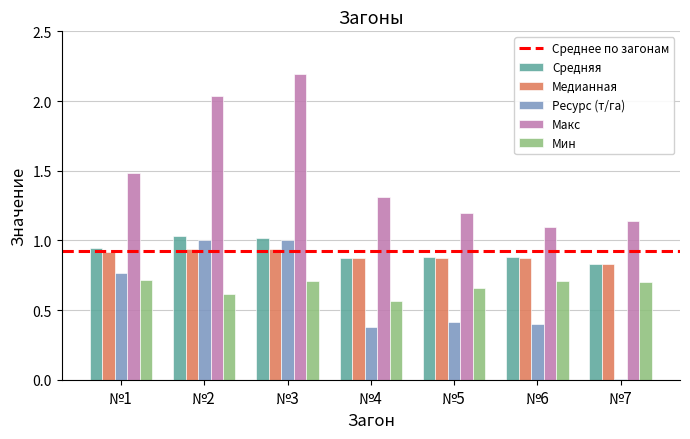

What is the sum of the Макс values at №2 and №1?

3.5